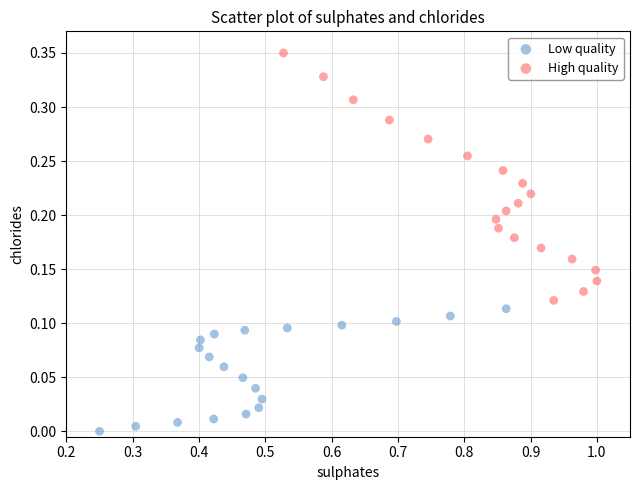

Which series has the largest Y range (max minus min)?

High quality